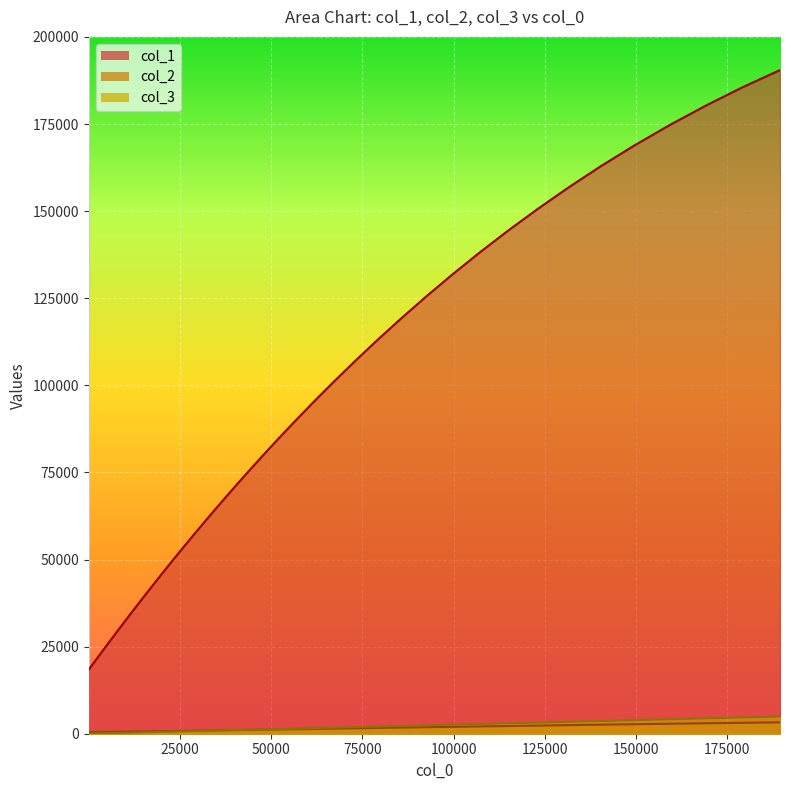

The value of col_2 at 13 is 321.3. True or false?

False